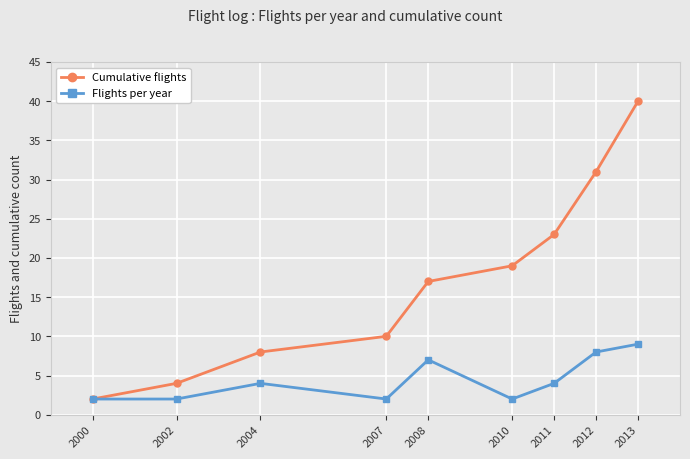

Read the Flights per year value at 2012.

8